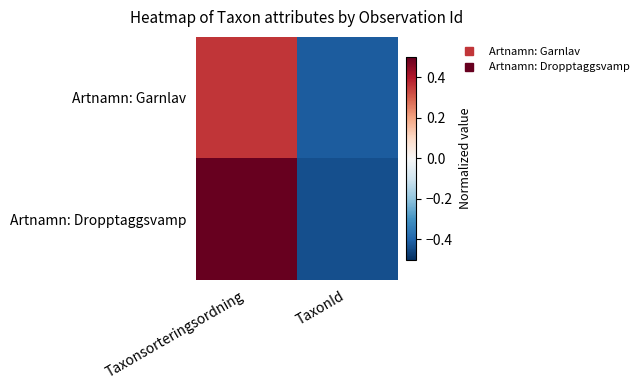

Reading left to right, transcribe all the data shown in this chart.

Artnamn: Garnlav: Taxonsorteringsordning=0.4	TaxonId=-0.4
Artnamn: Dropptaggsvamp: Taxonsorteringsordning=0.5	TaxonId=-0.4